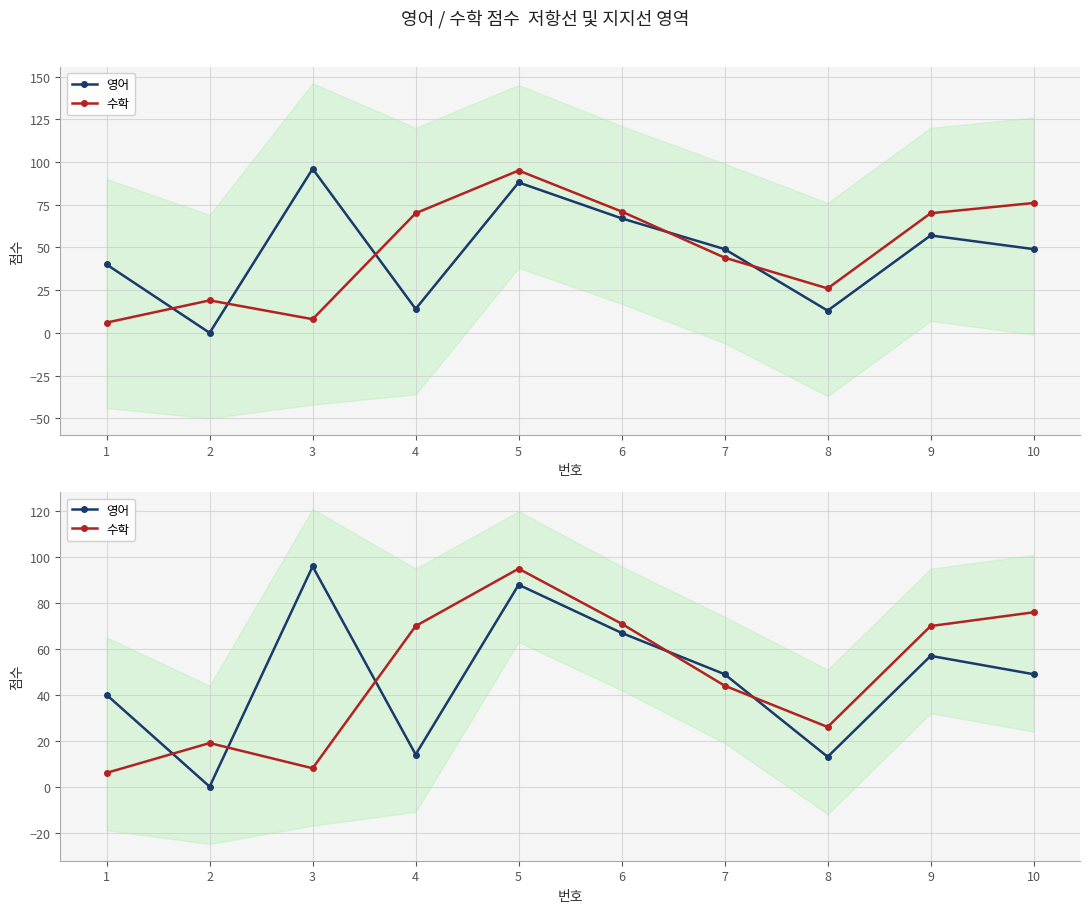

Between 5 and 8, which series saw the biggest shift?

영어